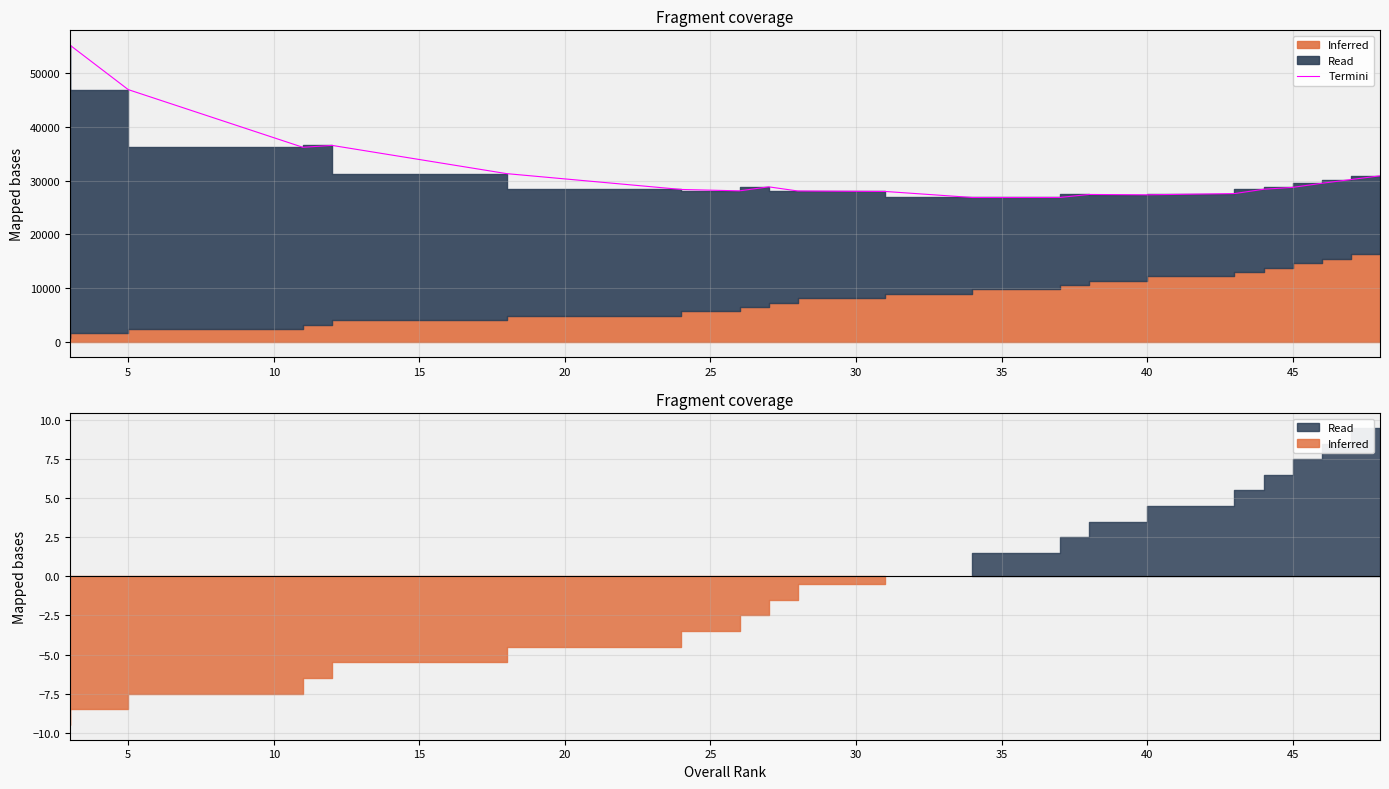

How many values exceed 28753?

10